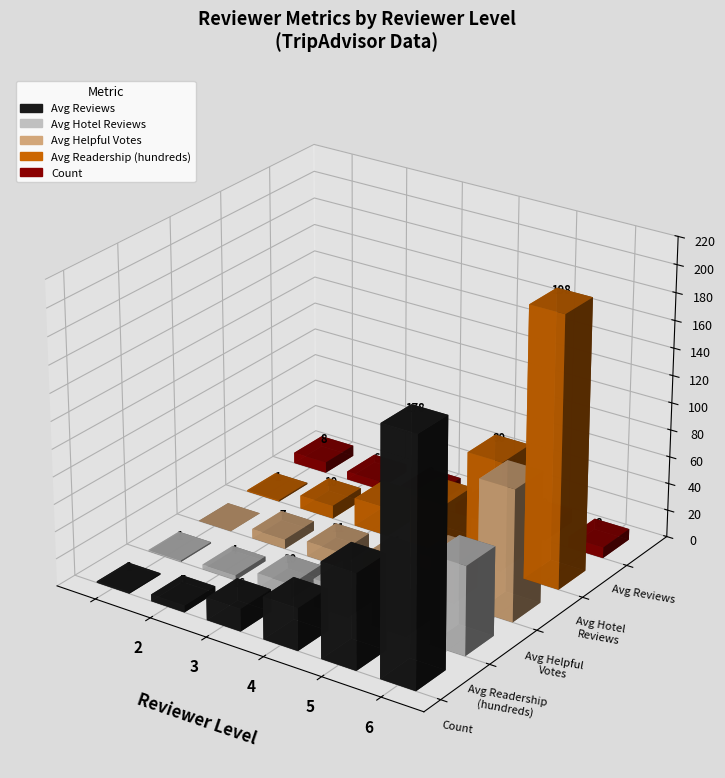

What is the sum of the Avg Readership (hundreds) values at 5 and 3?

101.1